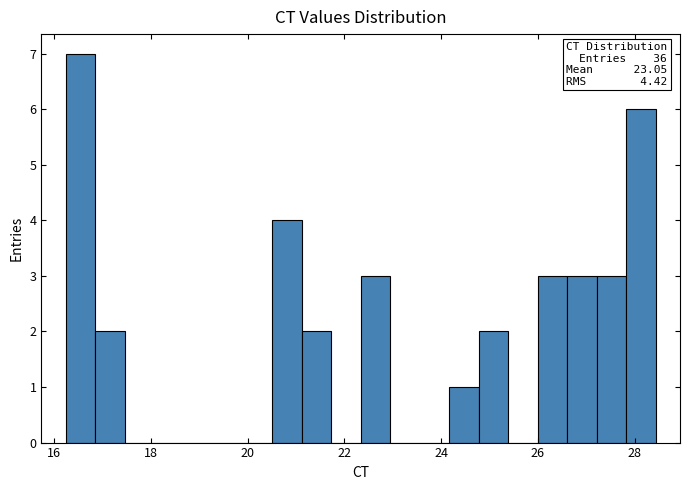

Around what value on the x-axis is the tallest bar? Give the approximate position of its centre, as read against the axis.

16.6